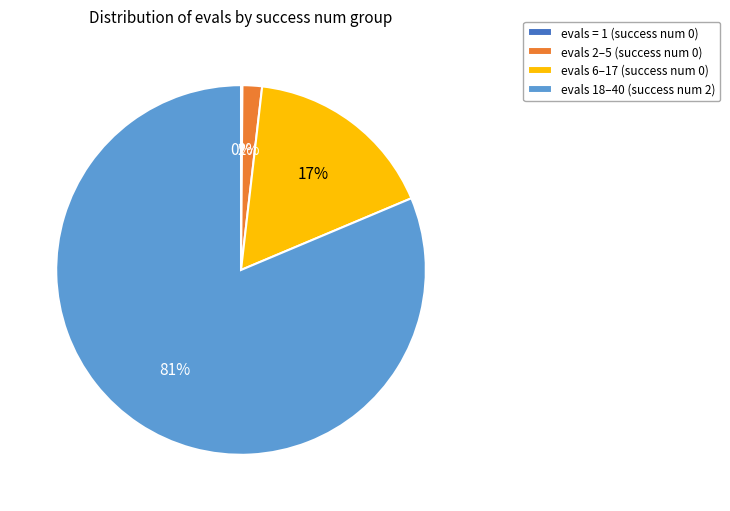

Does any single category account for the majority?

Yes